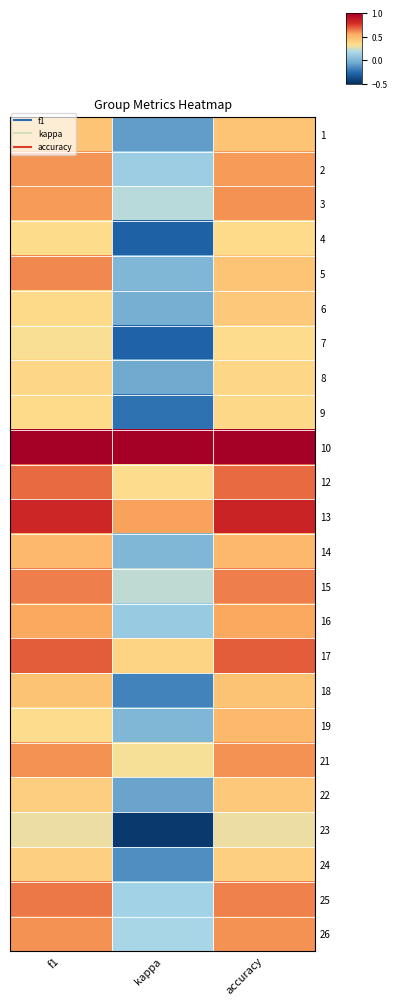

Which label corresponds to the largest value in the chart?

f1